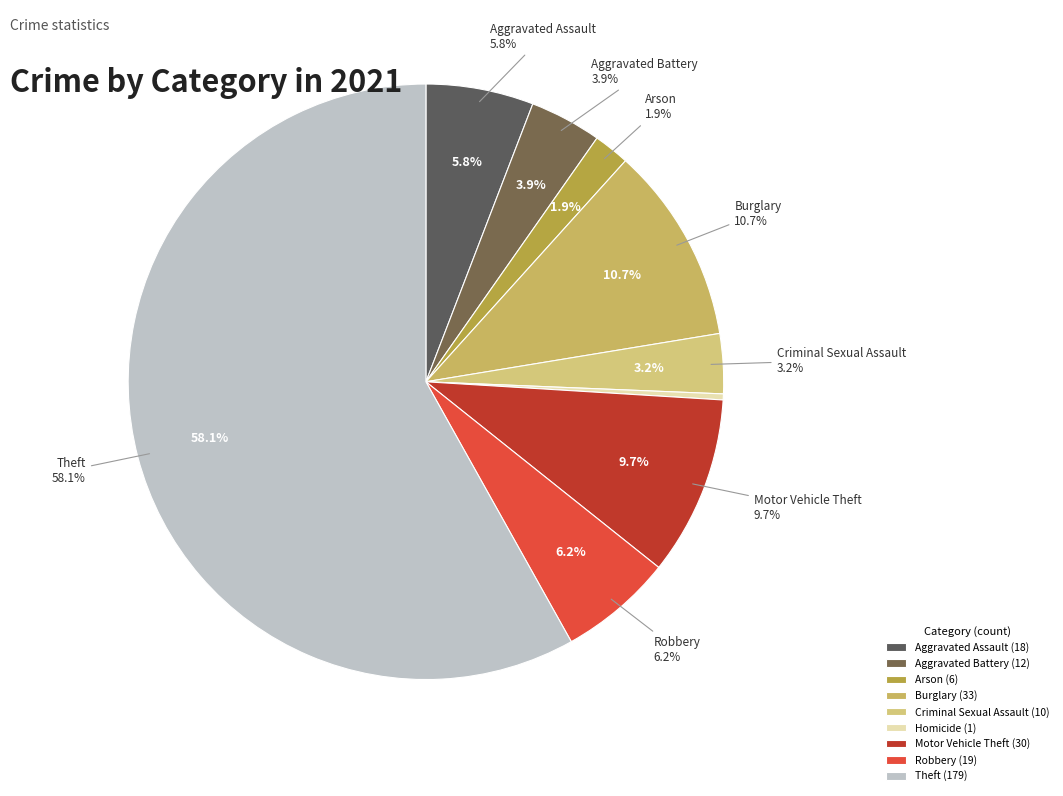

Between Arson and Aggravated Assault, which is larger?

Aggravated Assault